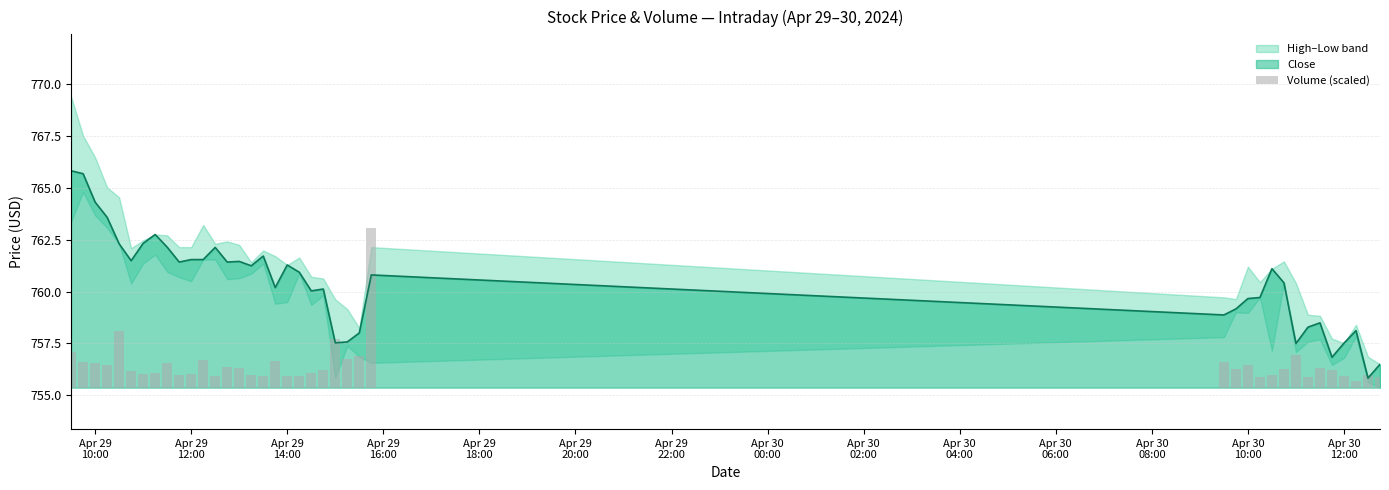

What is the minimum value for Close?

755.8